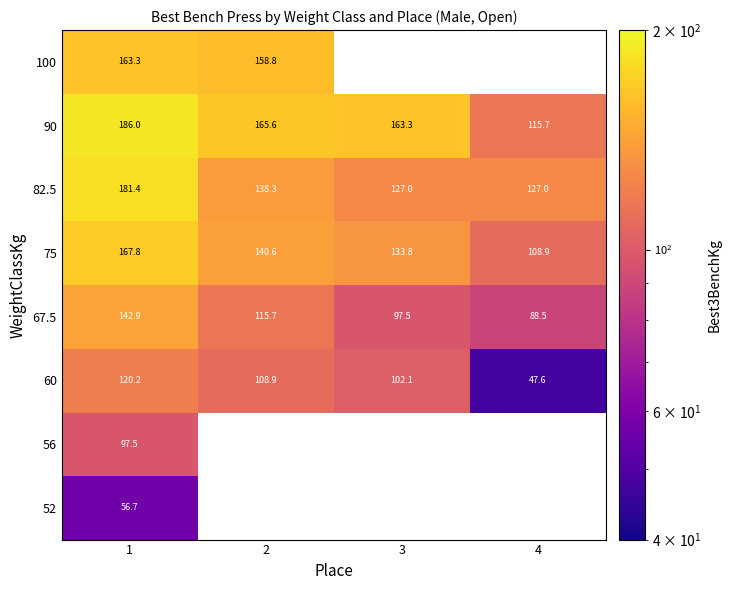

At which label does 90 first exceed 165?

1